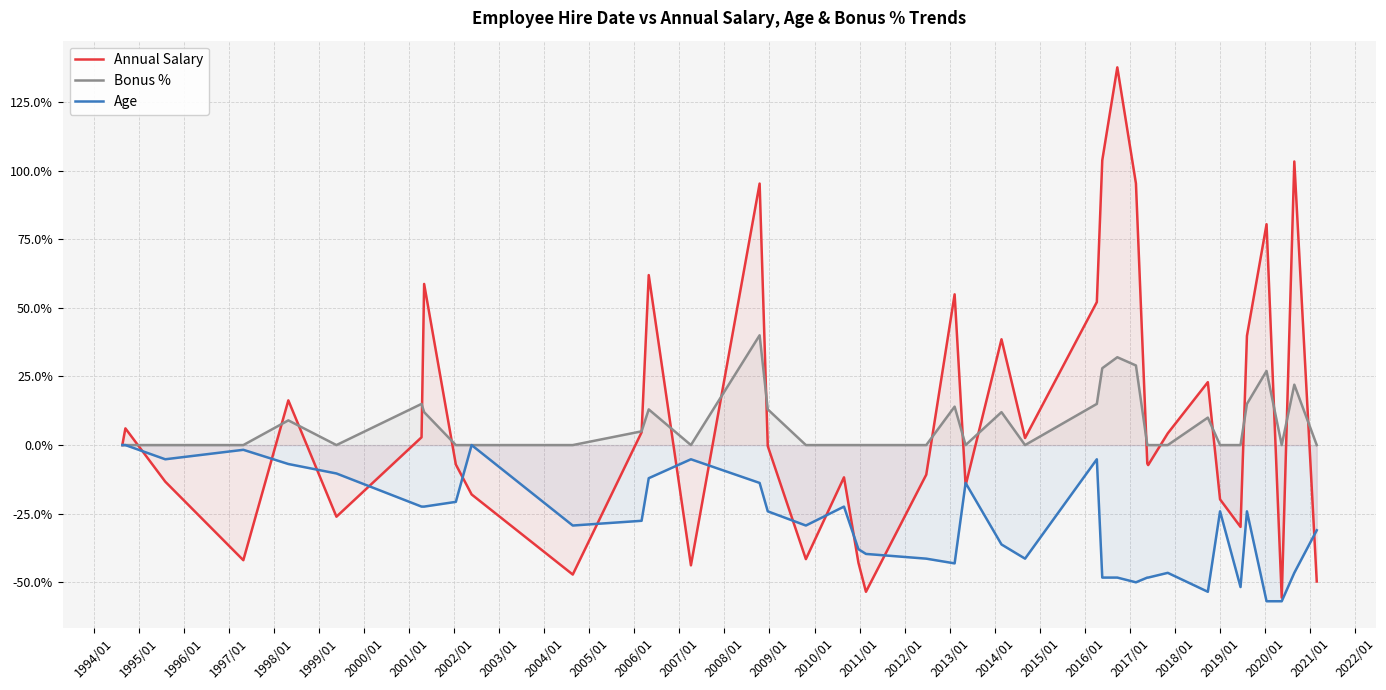

What is the value of the Annual Salary point at the 8th from the left?

58.7